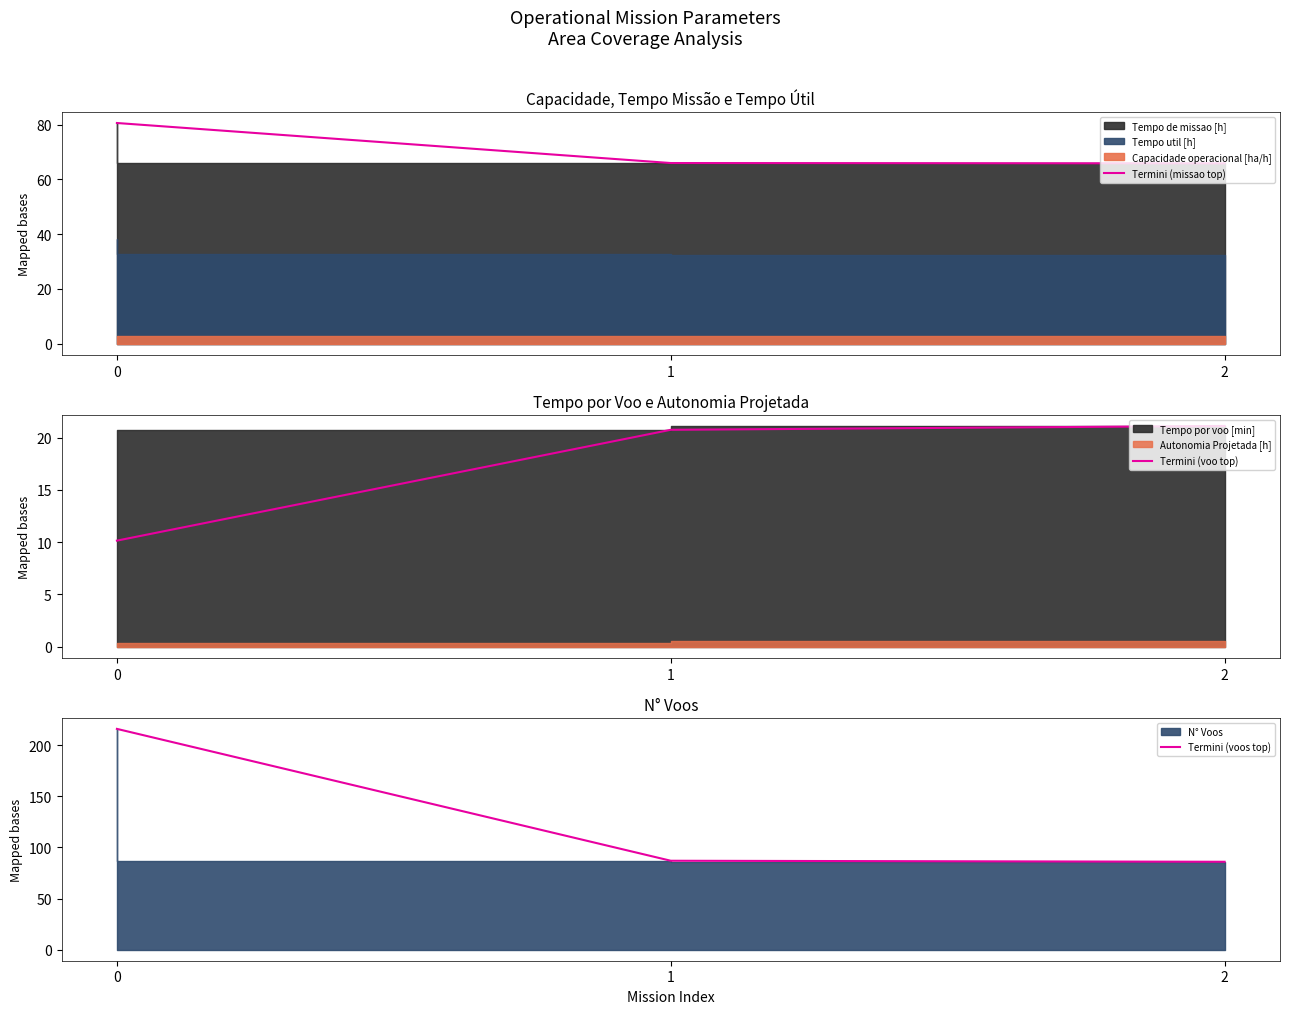

Reading left to right, what are all the values shown in this chart?

Termini (missao top): 0=80.6	1=65.9	2=65.8
Termini (voo top): 0=10.2	1=20.8	2=21.1
Termini (voos top): 0=216.0	1=87.0	2=86.0